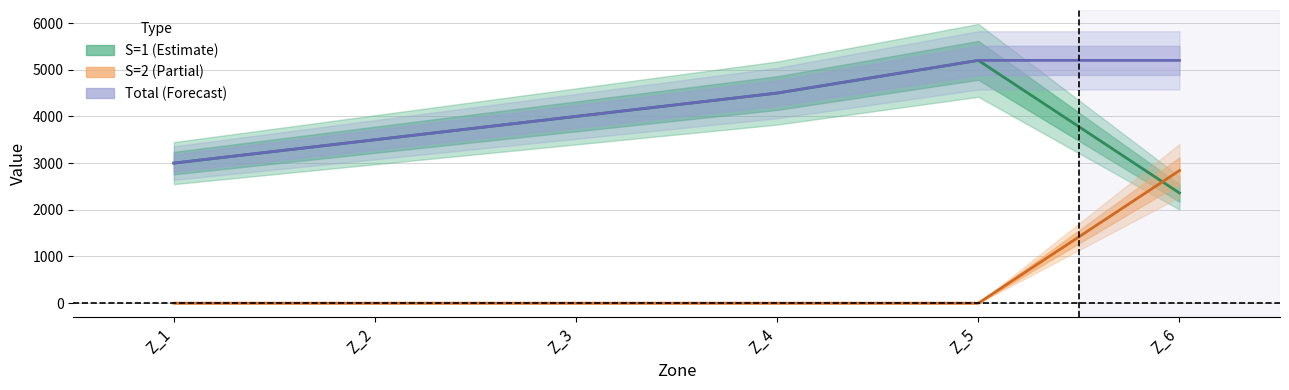

Reading right to left, list all the values displayed in this chart.

S=1: Z_6=2360	Z_5=5200	Z_4=4500	Z_3=4000	Z_2=3500	Z_1=3000
S=2: Z_6=2840	Z_5=0	Z_4=0	Z_3=0	Z_2=0	Z_1=0
Total: Z_6=5200	Z_5=5200	Z_4=4500	Z_3=4000	Z_2=3500	Z_1=3000